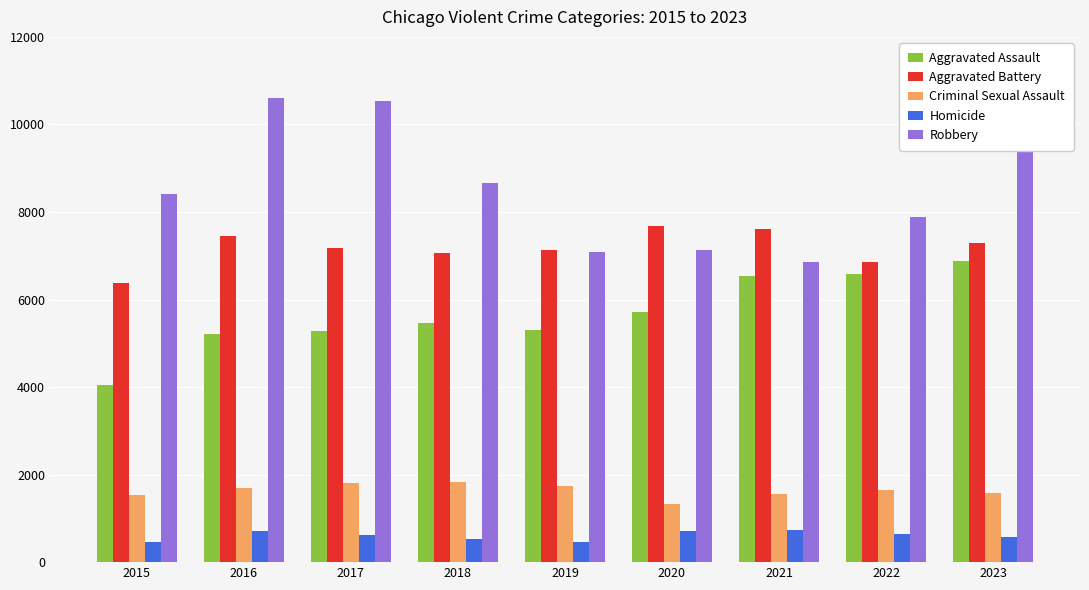

What is the minimum value for Aggravated Battery?

6367